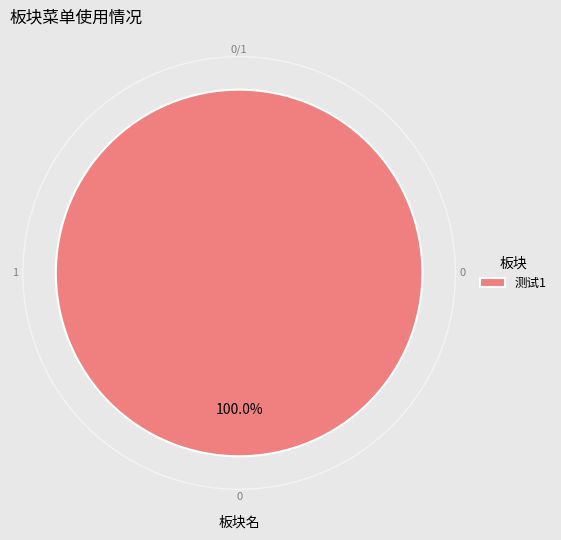

How many slices are in this pie chart?

1